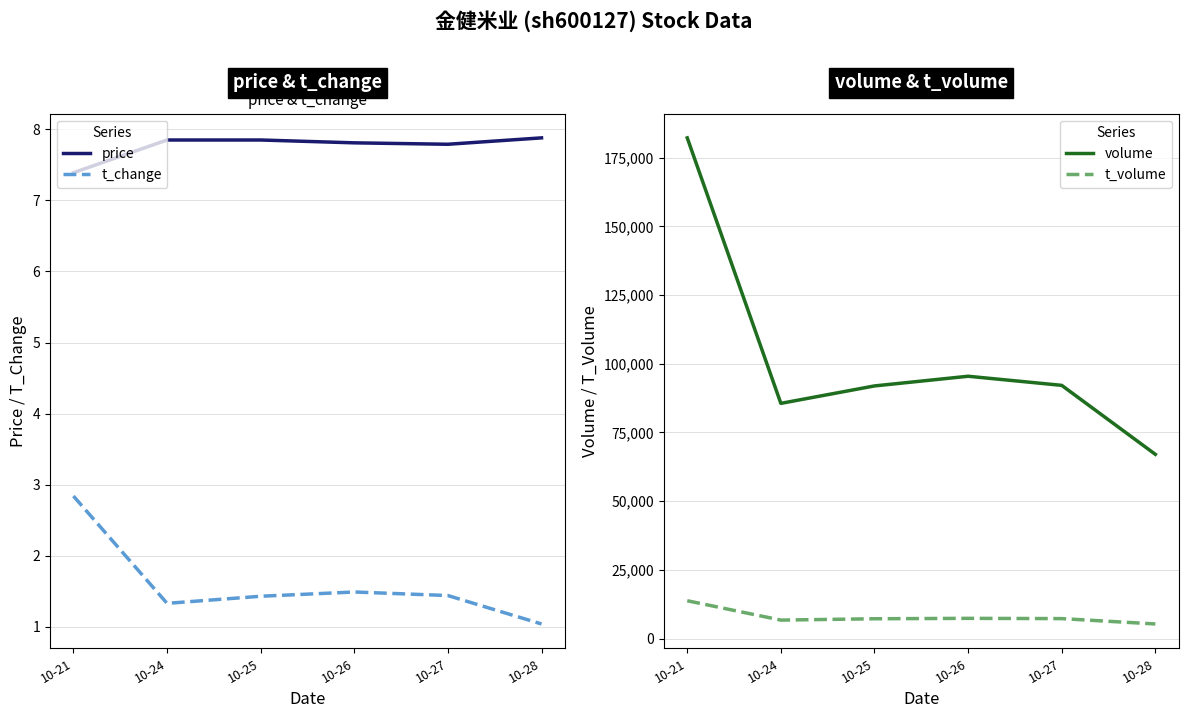

What is the difference between the volume values at 10-25 and 10-27?

209